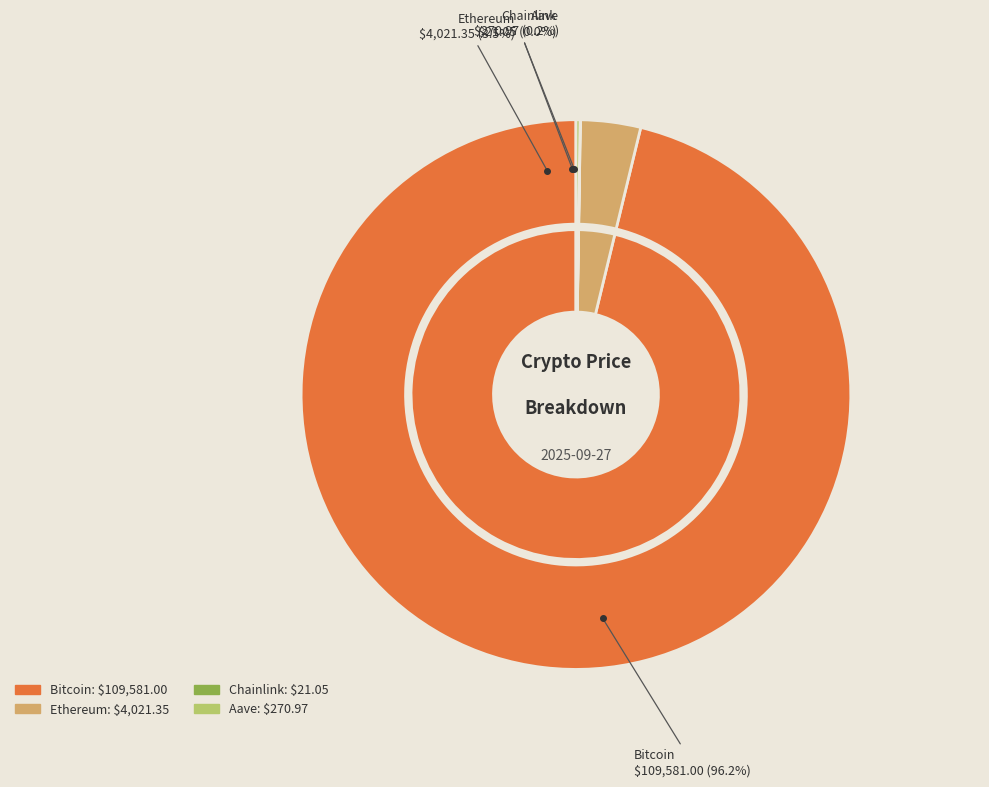

Is it true that Ethereum is 4% of the pie?

True